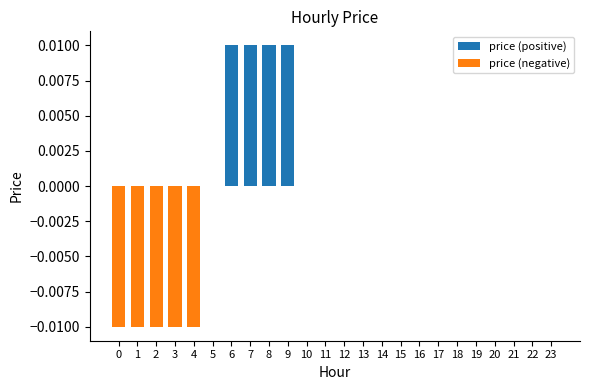

Which series has the largest total across all categories?

price (positive)